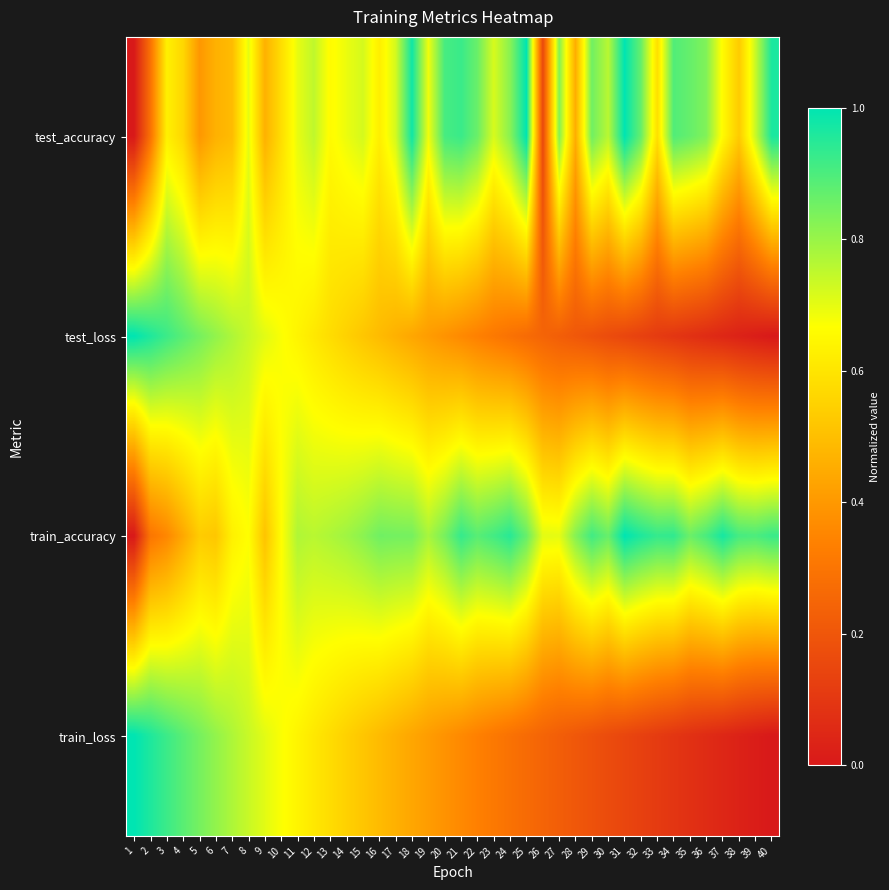

Which series has the largest total across all categories?

train_accuracy